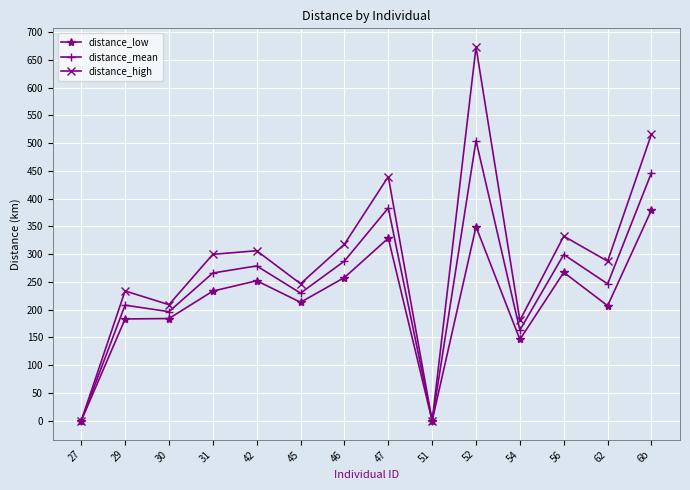

Is this an area chart (filled region under the line)?

No